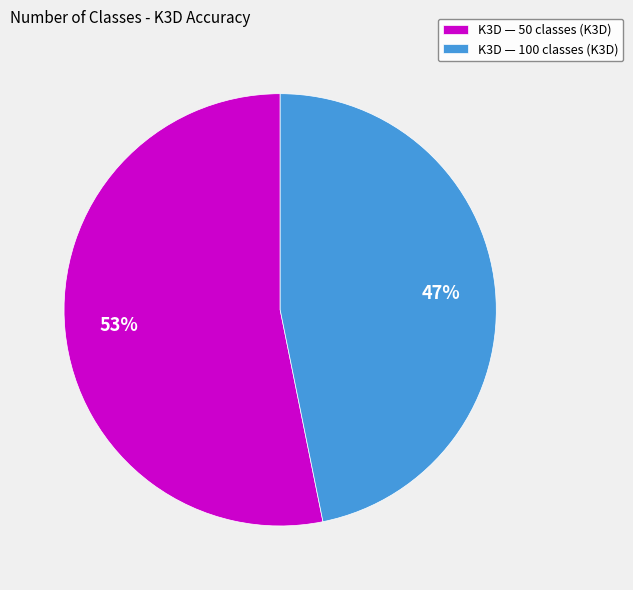

To the nearest percent, what portion does K3D — 50 classes (K3D) represent?

53%